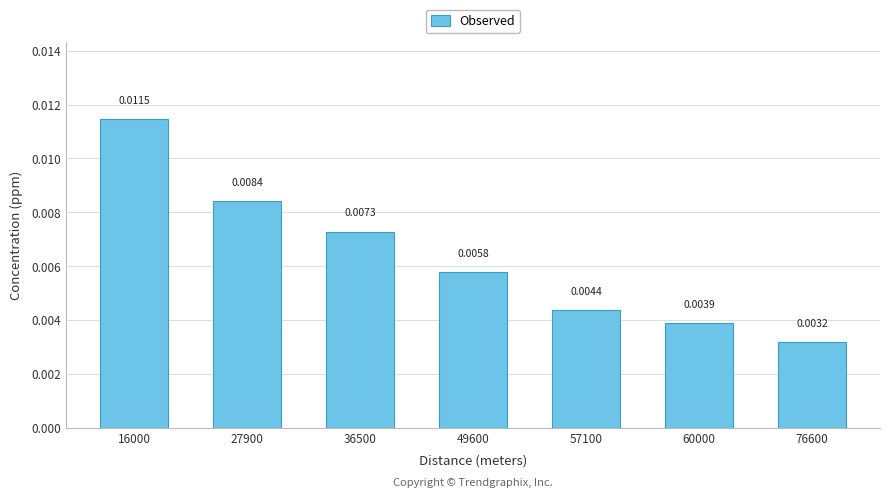

Count the values in the range 0 to 1.

7